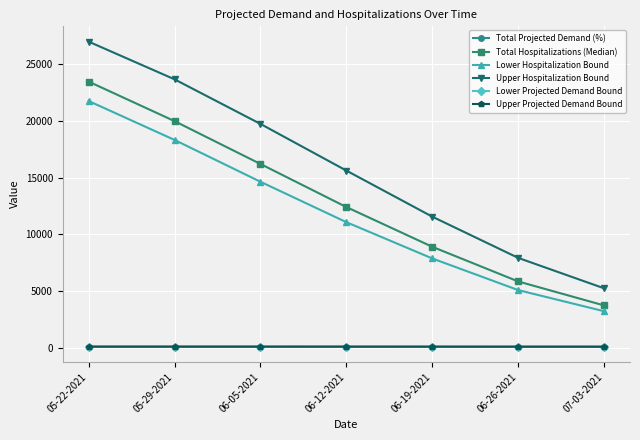

True or false: Total Hospitalizations (Median) has more than 2 interior local peaks.

False